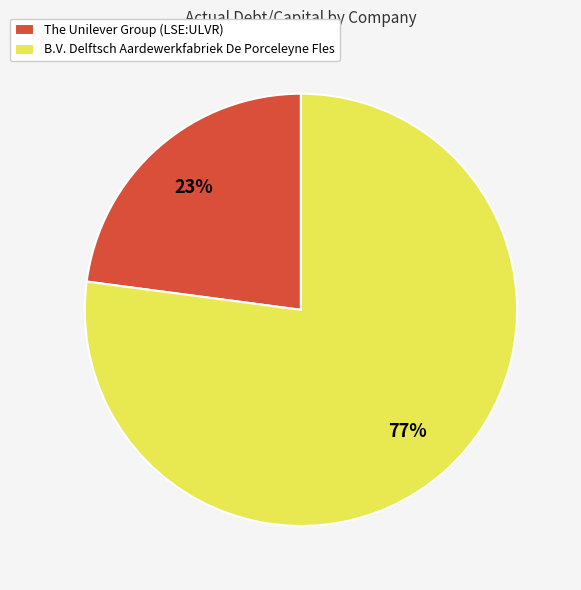

To the nearest percent, what portion does B.V. Delftsch Aardewerkfabriek De Porceleyne Fles represent?

77%